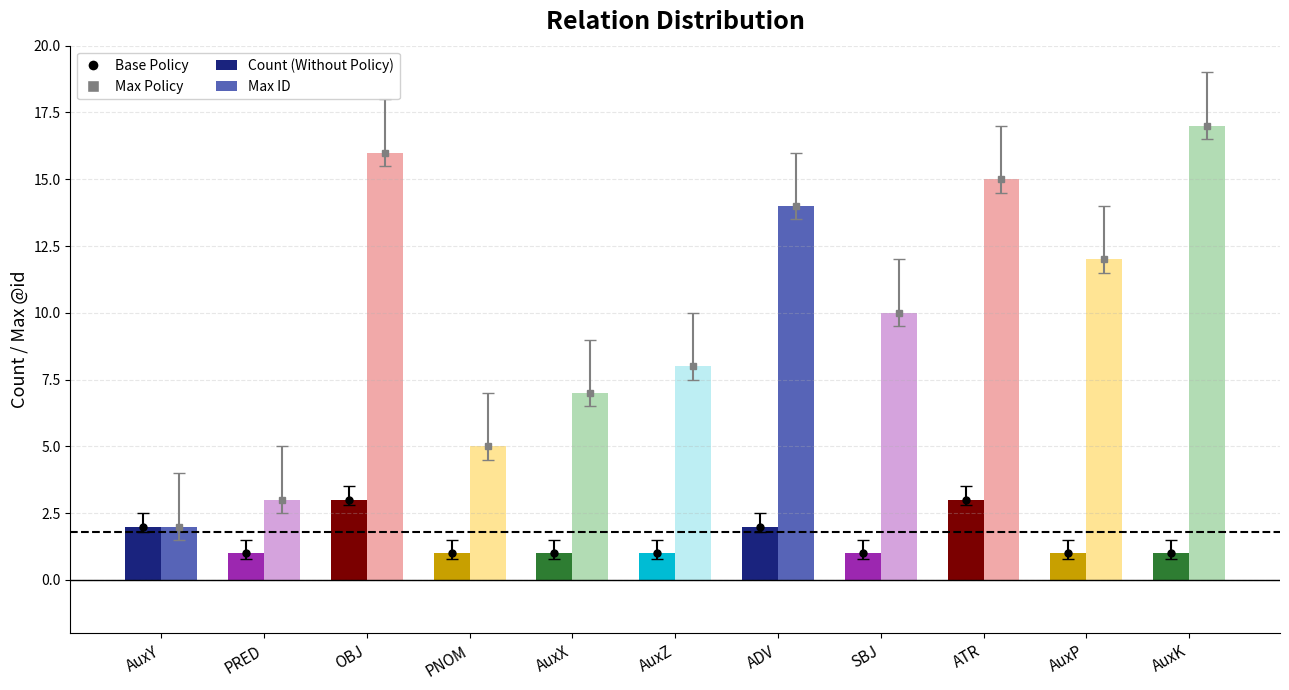

Where is Count nearest to the value 2?

AuxY